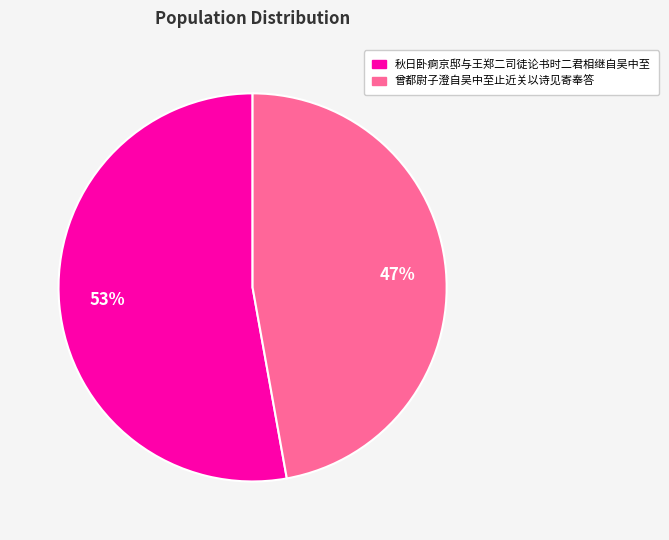

Which slice is the smallest?

曾都尉子澄自吴中至止近关以诗见寄奉答